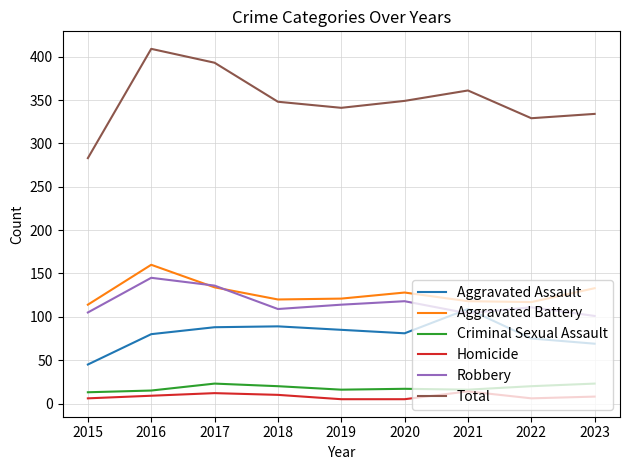

True or false: Aggravated Battery has more than 0 points higher than both neighbors.

True